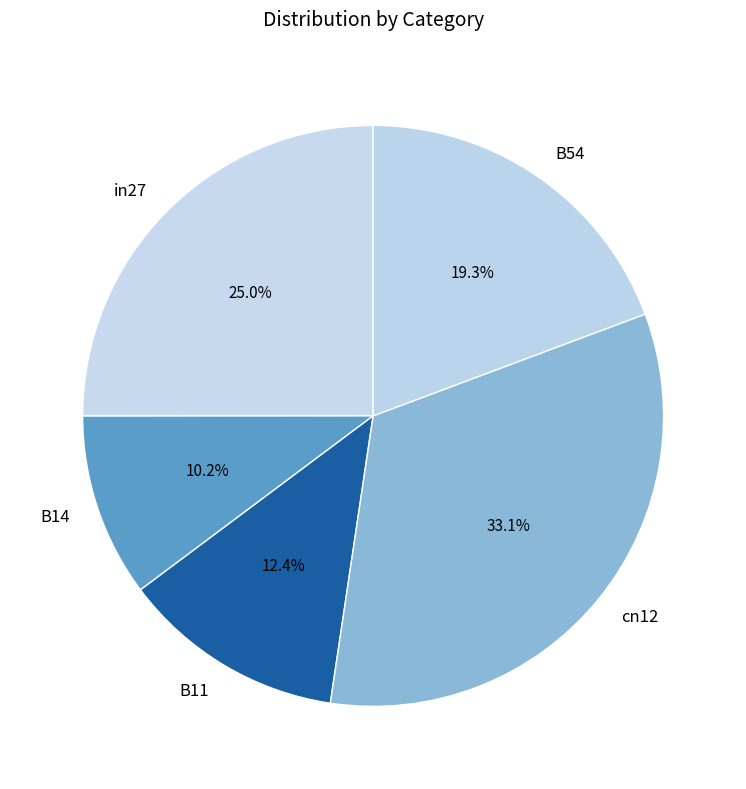

Does any single category account for the majority?

No